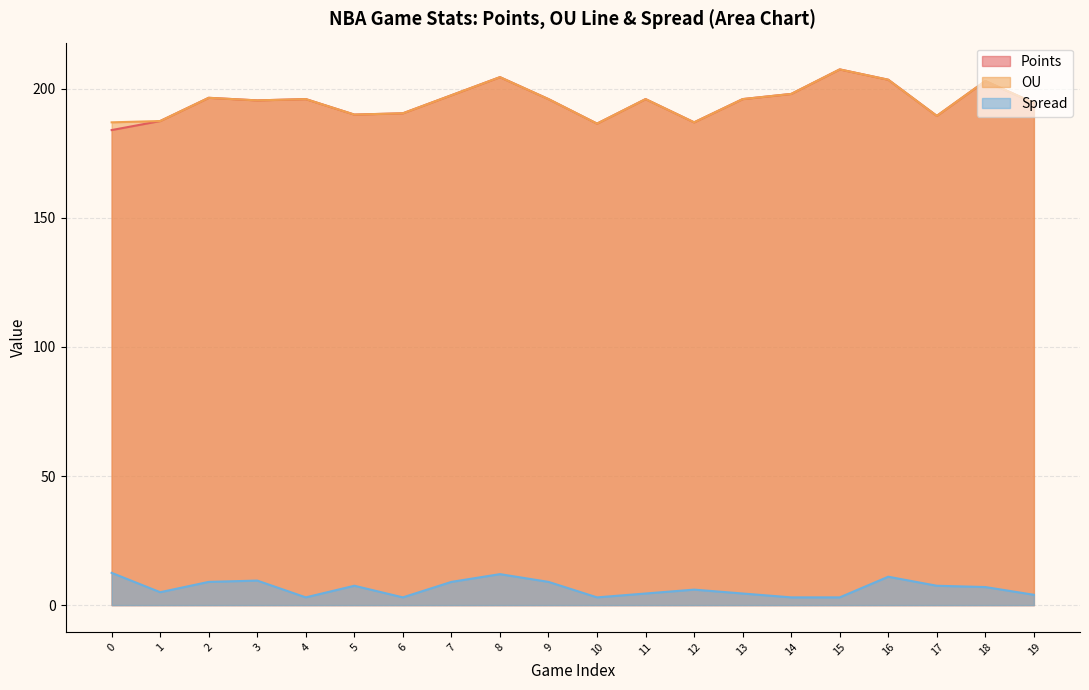

What is the minimum value for Spread?

3.0